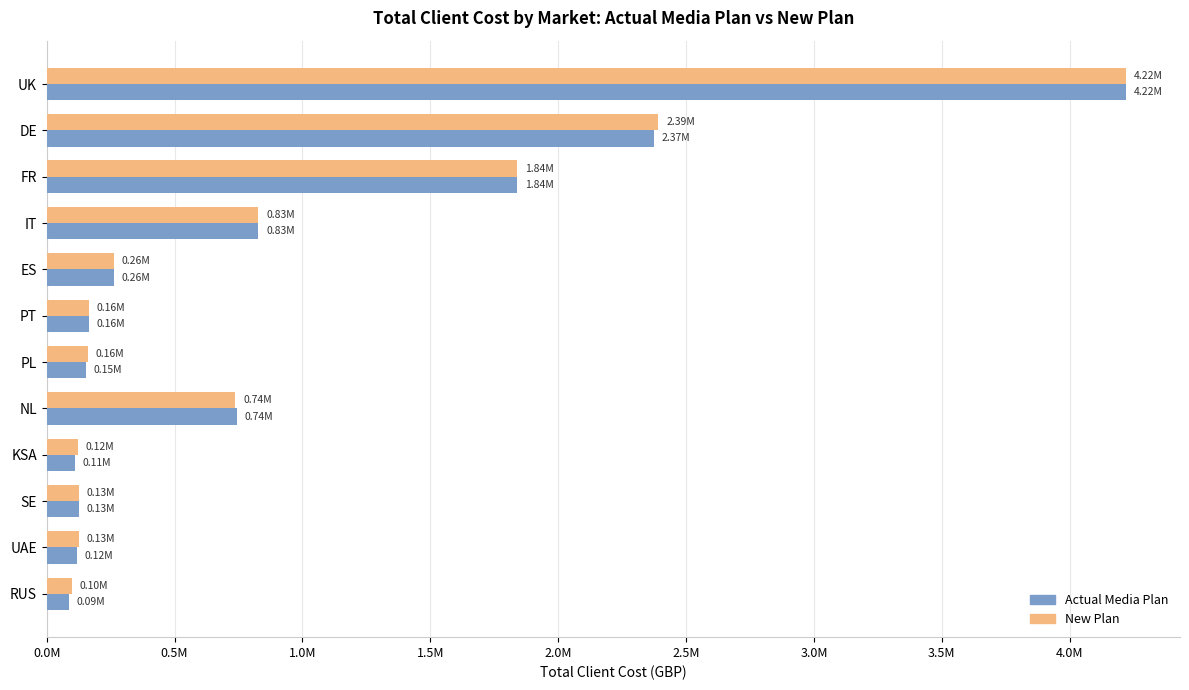

Which series has the largest range (max minus min)?

Actual Media Plan